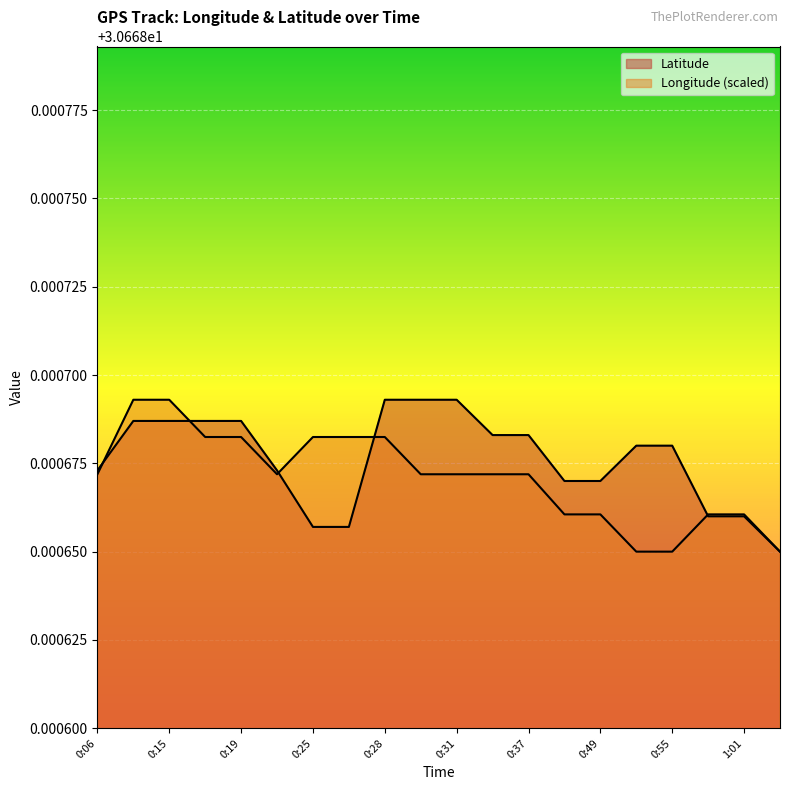

List the labels in order of Longitude value, largest first.

0:15, 0:15, 0:18, 0:19, 0:25, 0:25, 0:28, 0:06, 0:22, 0:31, 0:31, 0:34, 0:37, 0:49, 0:49, 0:58, 1:01, 0:52, 0:55, 1:04